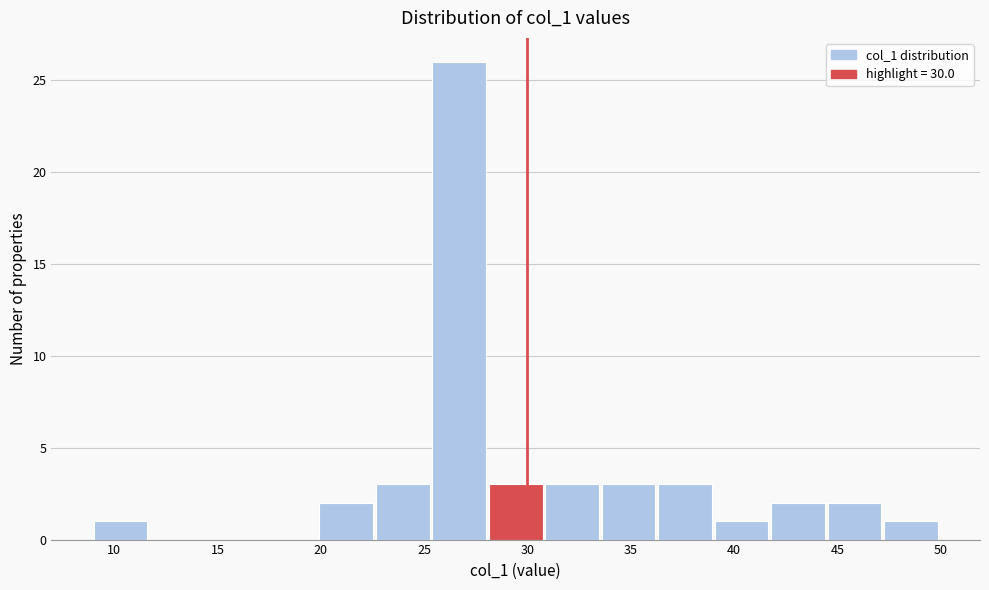

Reading left to right, list every bar in this chart as the range it spans on the x-axis followed by its height. Neither the bar edges nor the heights are printed on the chart, so give them approximately, as read against the axes.

9.0 to 11.5: 1
11.5 to 14.5: 0
14.5 to 17.0: 0
17.0 to 20.0: 0
20.0 to 22.5: 2
22.5 to 25.5: 3
25.5 to 28.0: 26
28.0 to 31.0: 3
31.0 to 33.5: 3
33.5 to 36.5: 3
36.5 to 39.0: 3
39.0 to 42.0: 1
42.0 to 44.5: 2
44.5 to 47.5: 2
47.5 to 50.0: 1